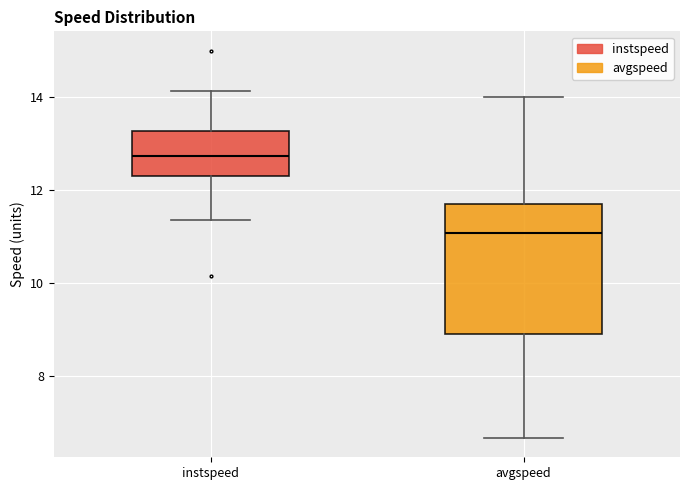

Which box is the tallest, from its lower edge to its upper edge?

avgspeed